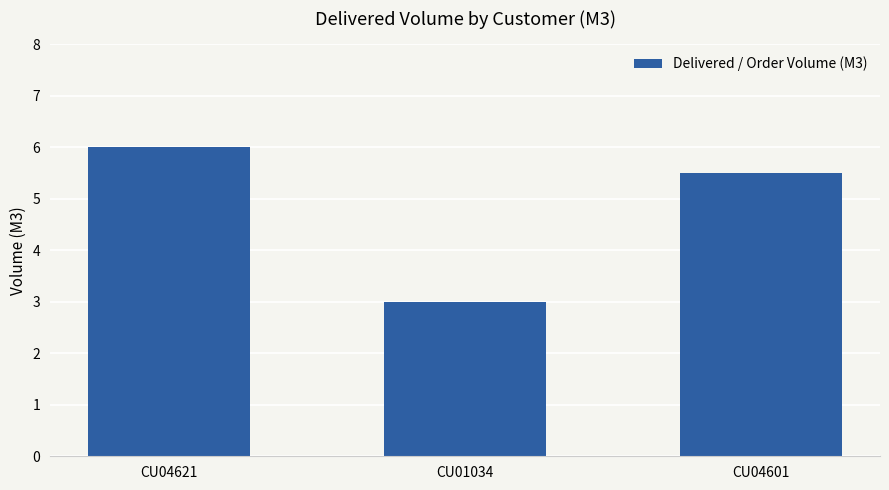

What is the average value?

4.8